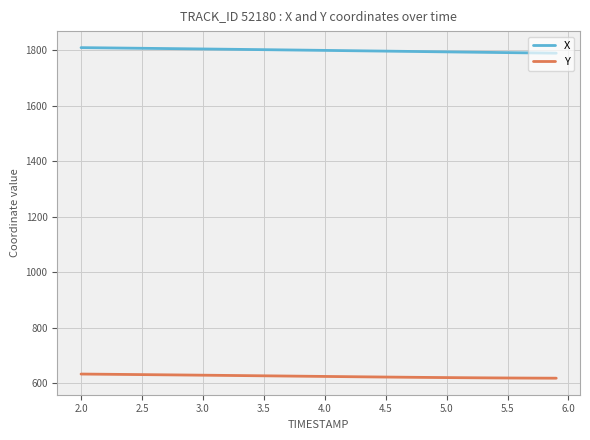

What is the lowest value of the X series?

1789.6